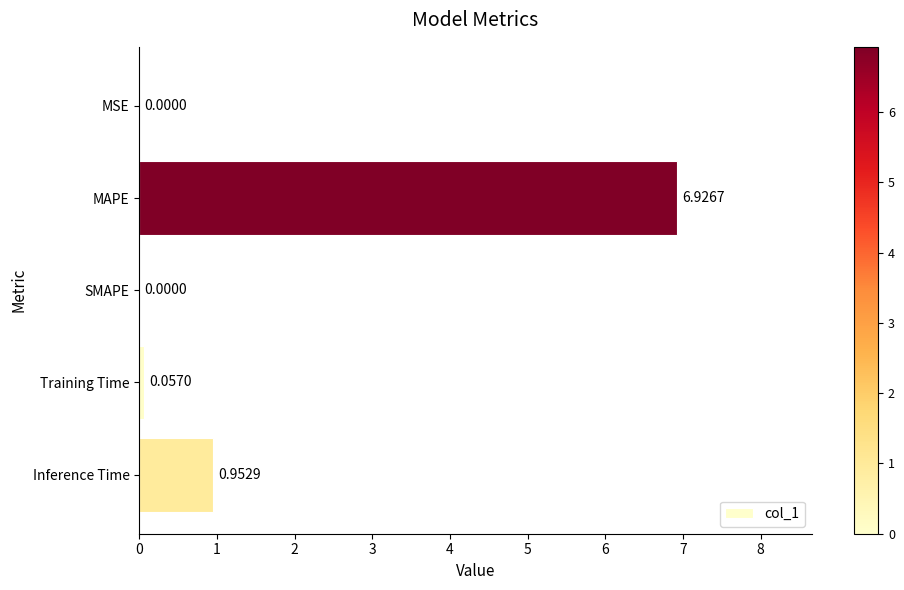

At which label is the value closest to 3?

Inference Time